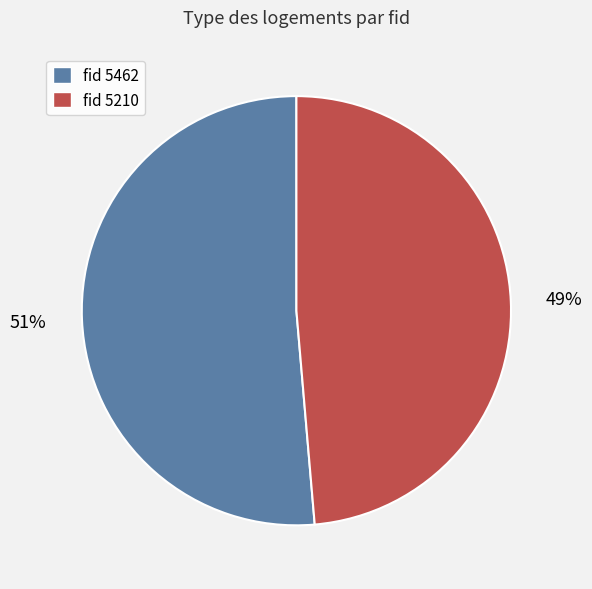

The fid 5210 slice represents 38% of the pie. True or false?

False